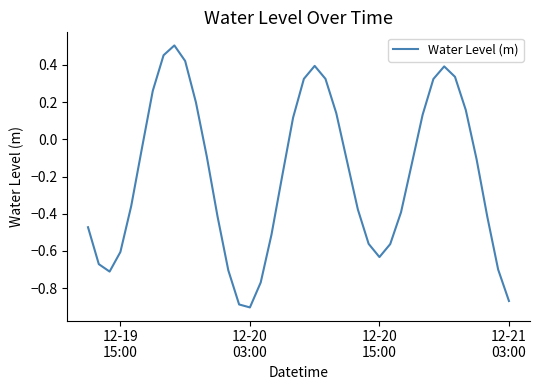

True or false: the data has more than 1 interior local peaks.

True